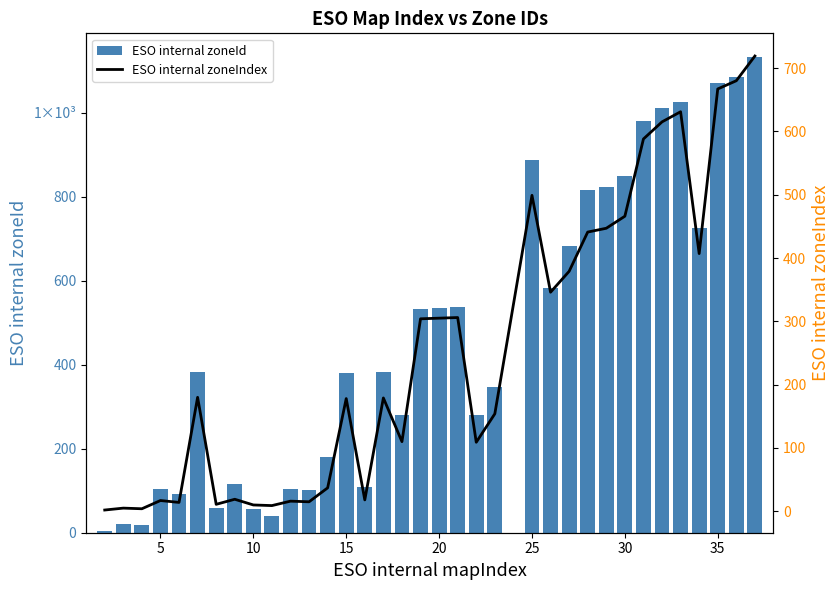

What is the average value of the ESO internal zoneId series?

467